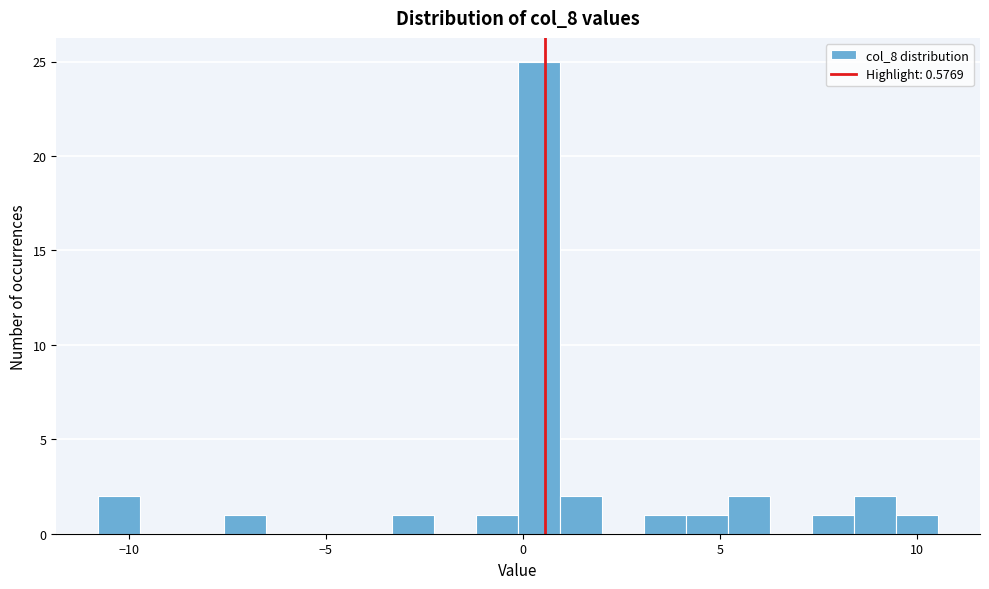

Around what value on the x-axis is the tallest bar? Give the approximate position of its centre, as read against the axis.

0.5